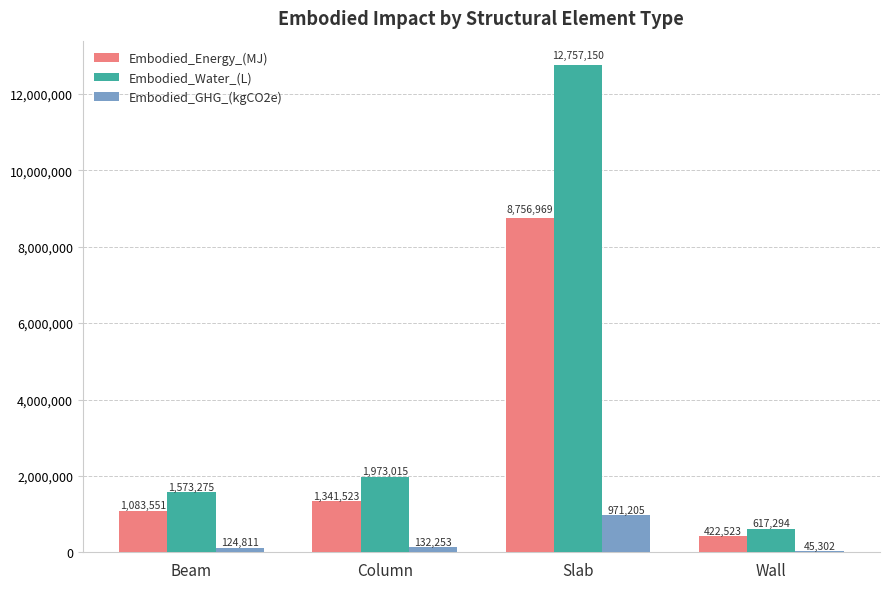

What is the value of the Embodied_GHG_(kgCO2e) bar at the 4th from the left?

45301.7